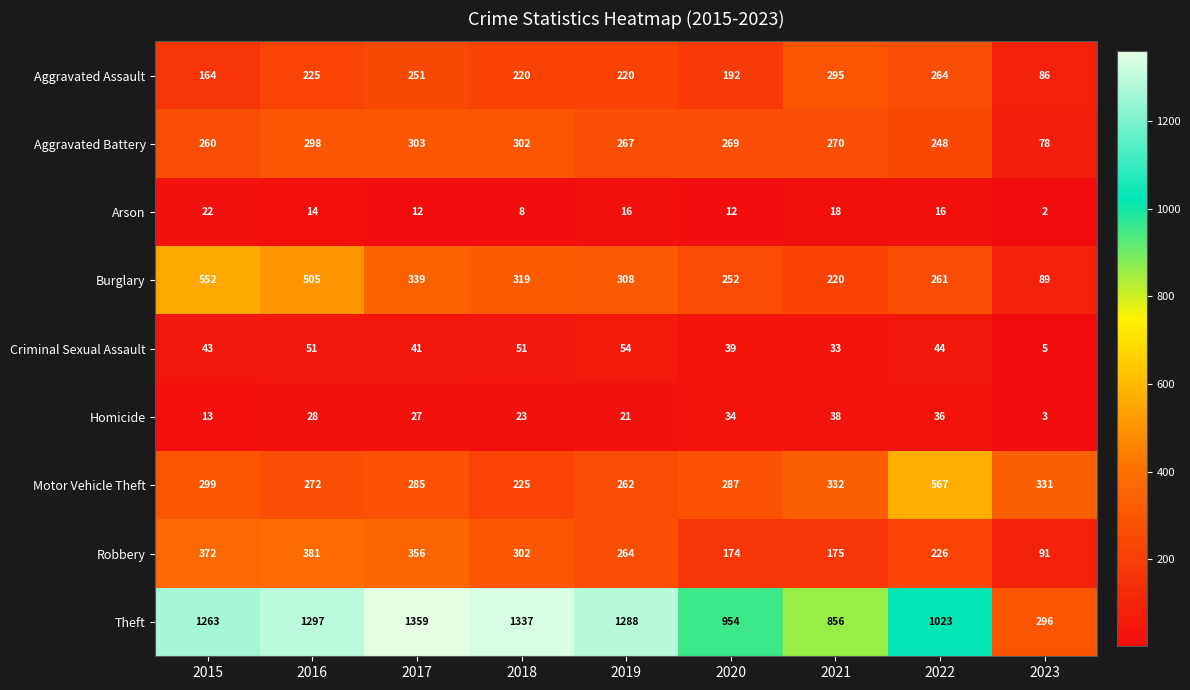

Count the Arson values in the range 12 to 16.

5